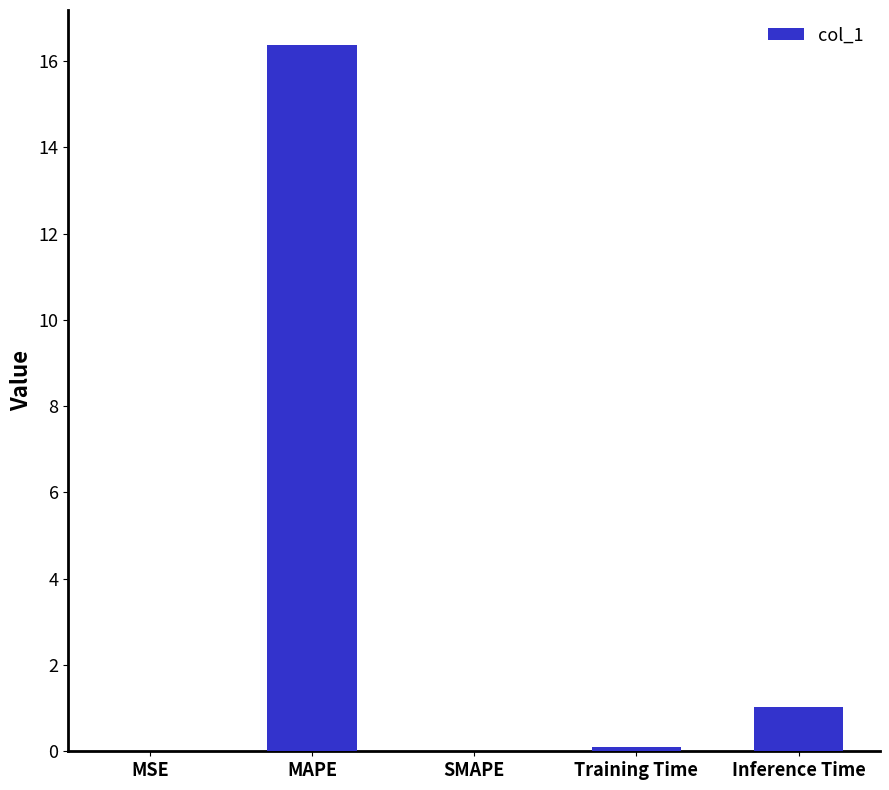

What is the sum of all values?

17.5